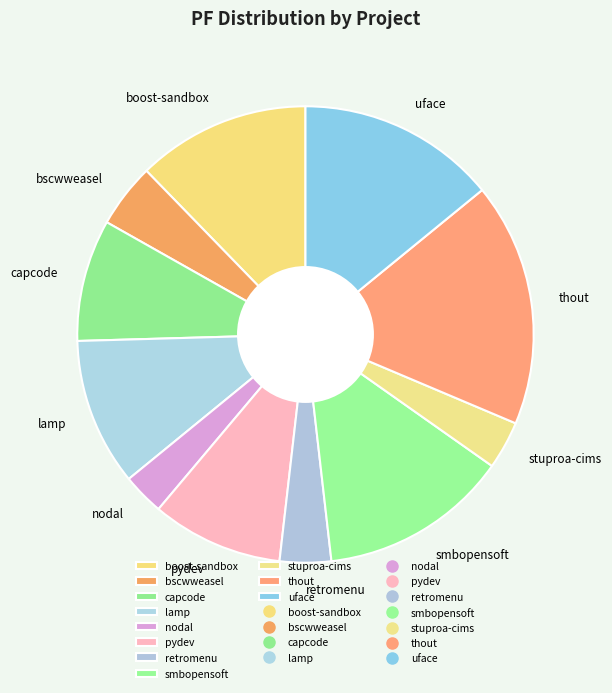

Between nodal and smbopensoft, which is larger?

smbopensoft